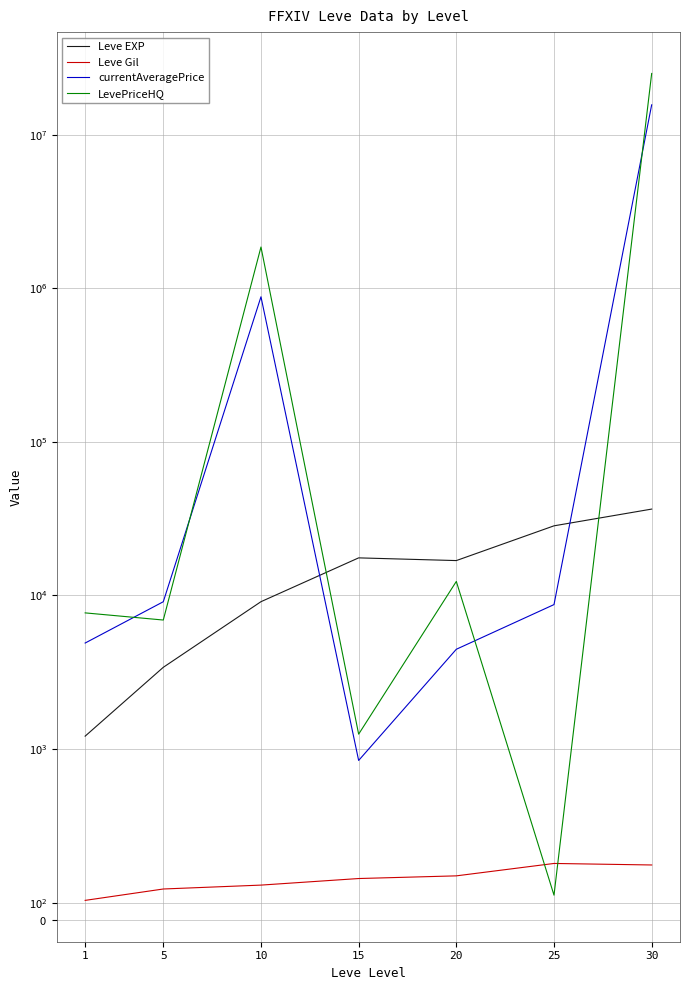

Does the chart display data point markers on the line(s)?

No